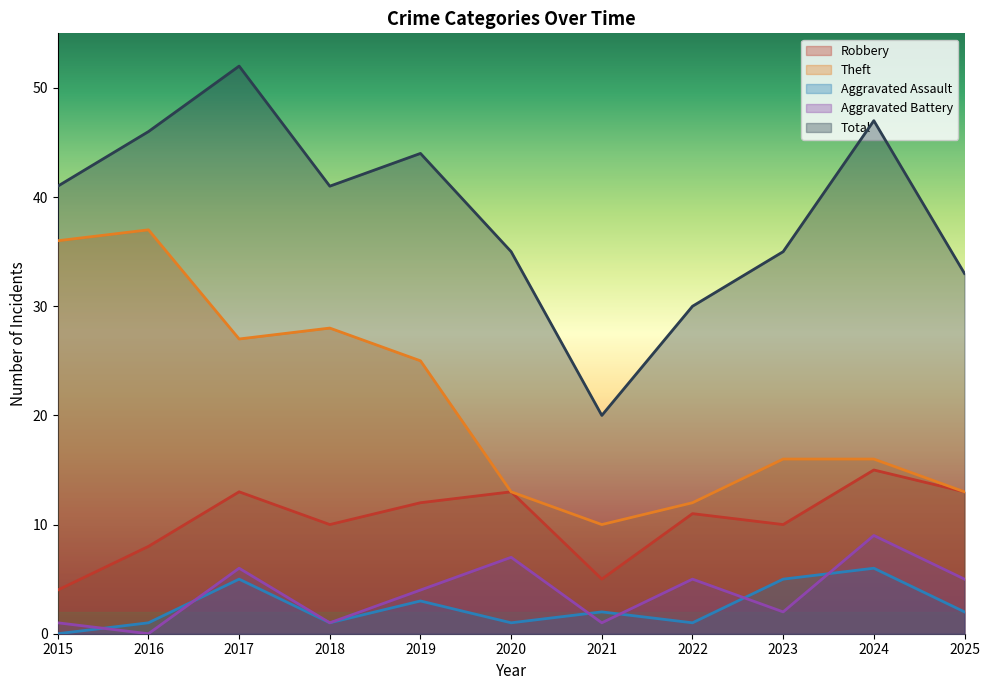

True or false: Theft and Aggravated Assault intersect in this chart.

False